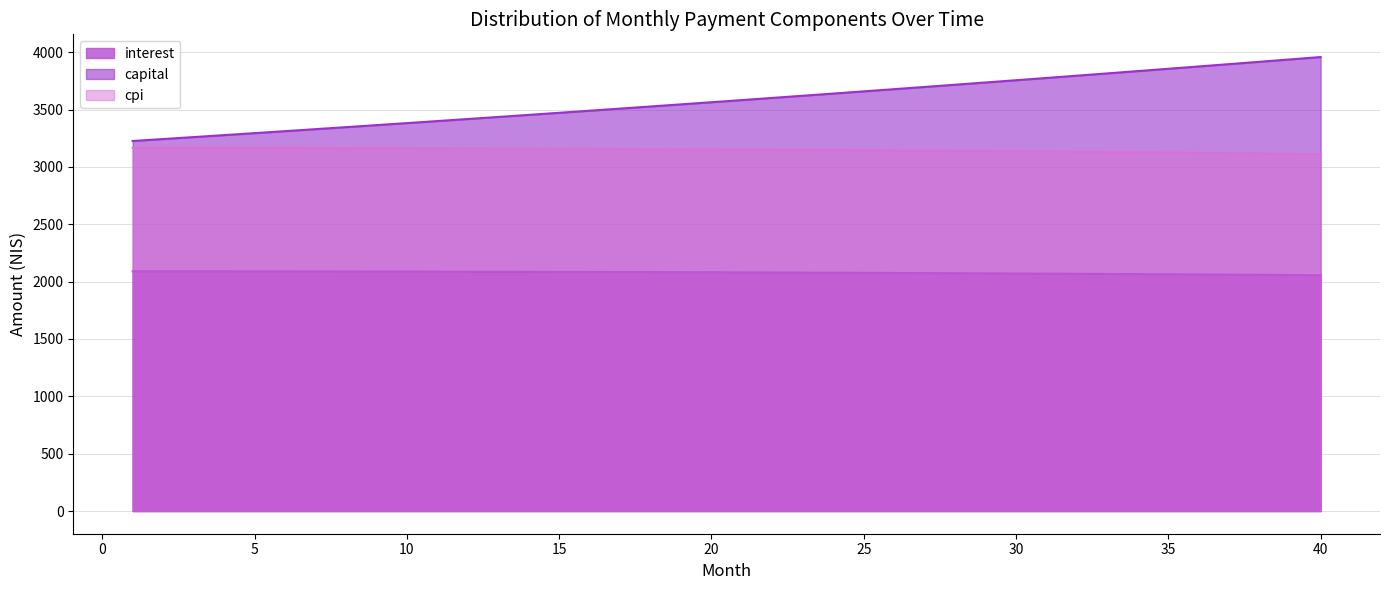

The chart shows a value of 1412.0 at 40. True or false?

False